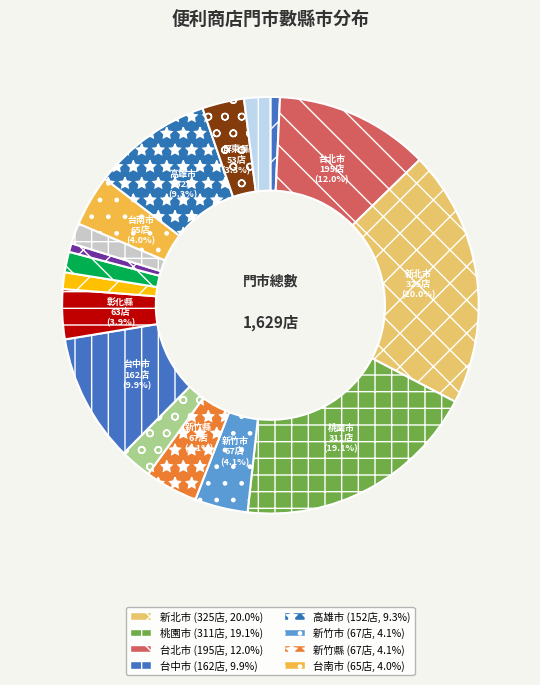

Rank the categories by value from highest to lowest.

新北市, 桃園市, 台北市, 台中市, 高雄市, 新竹市, 新竹縣, 台南市, 彰化縣, 屏東縣, 苗栗縣, 宜蘭縣, 雲林縣, 嘉義縣, 南投縣, 基隆市, 嘉義市